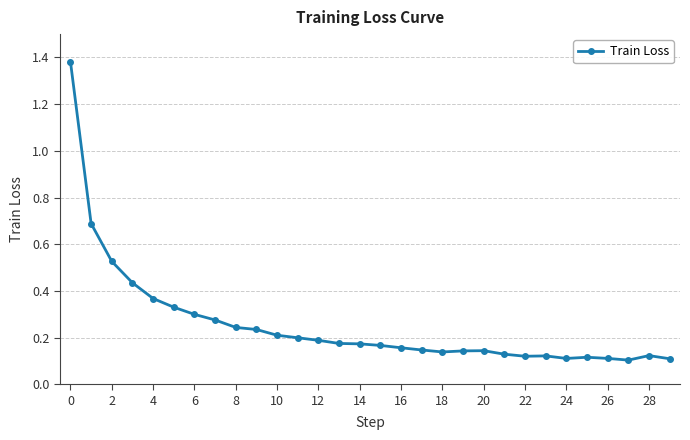

True or false: the data has more than 1 interior local peaks.

True